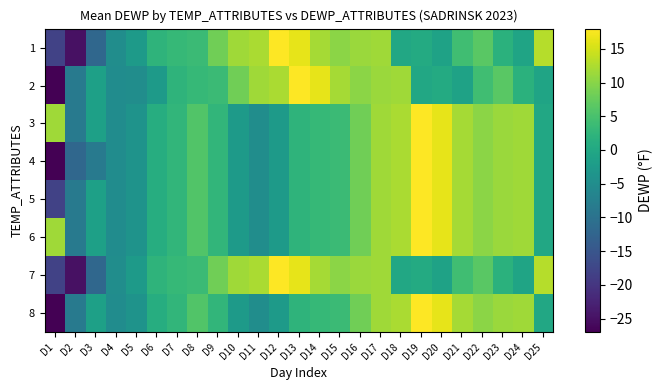

Rank the series by their maximum value, from highest to lowest.

1, 2, 3, 4, 5, 6, 7, 8